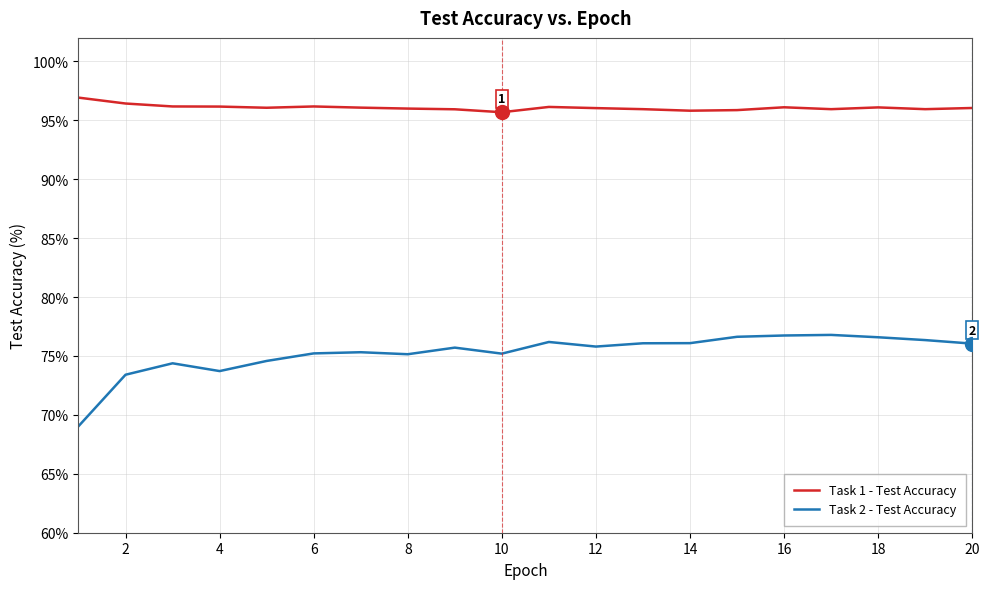

What is the maximum value for Task 1 - Test Accuracy?

96.9